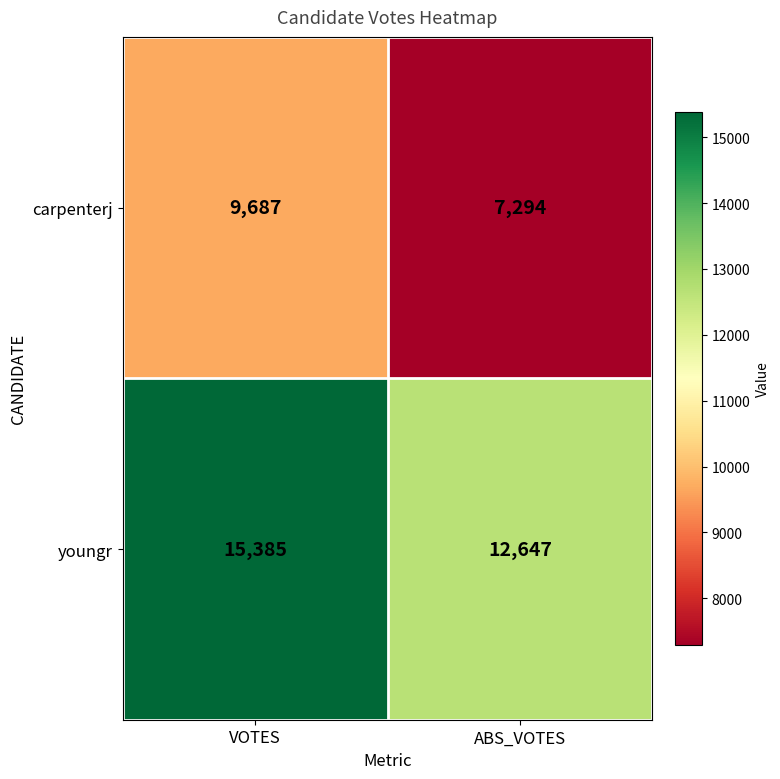

What value does the youngr series have at ABS_VOTES, to the nearest 50?

12650